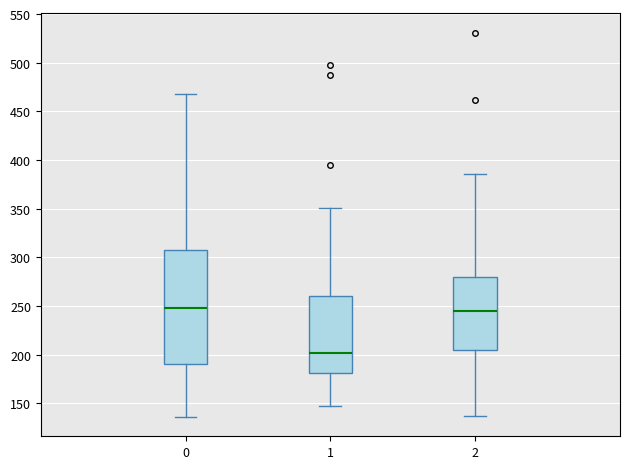

Reading left to right, read every box against the y-axis: the position of its median line, the range the box covers, and the ends of its whiskers. The values are not printed on the chart, so give them approximately, as read against the axis.

0: median 250, box 190 to 310, whiskers 135 to 470
1: median 200, box 180 to 260, whiskers 145 to 350
2: median 245, box 205 to 280, whiskers 135 to 385